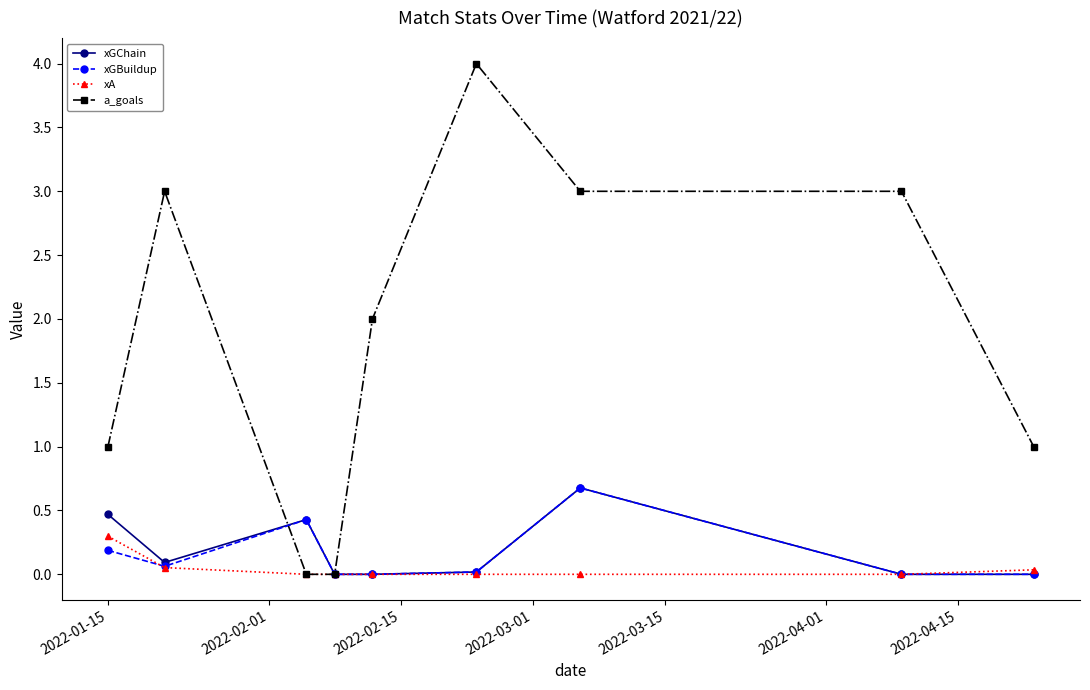

What is the maximum value shown in the chart?

4.0